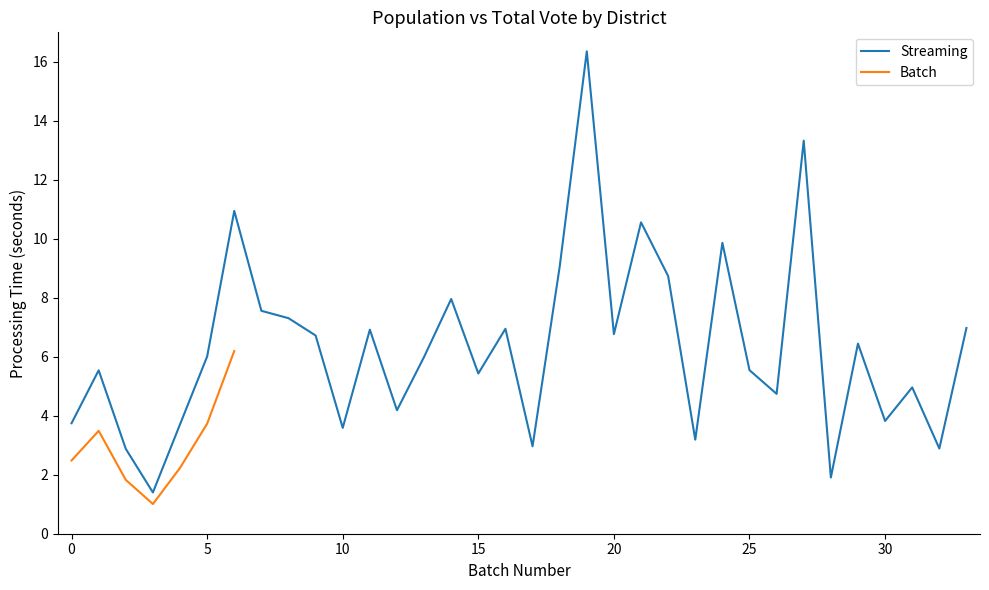

The value at 신정5동 is 5.2. True or false?

False